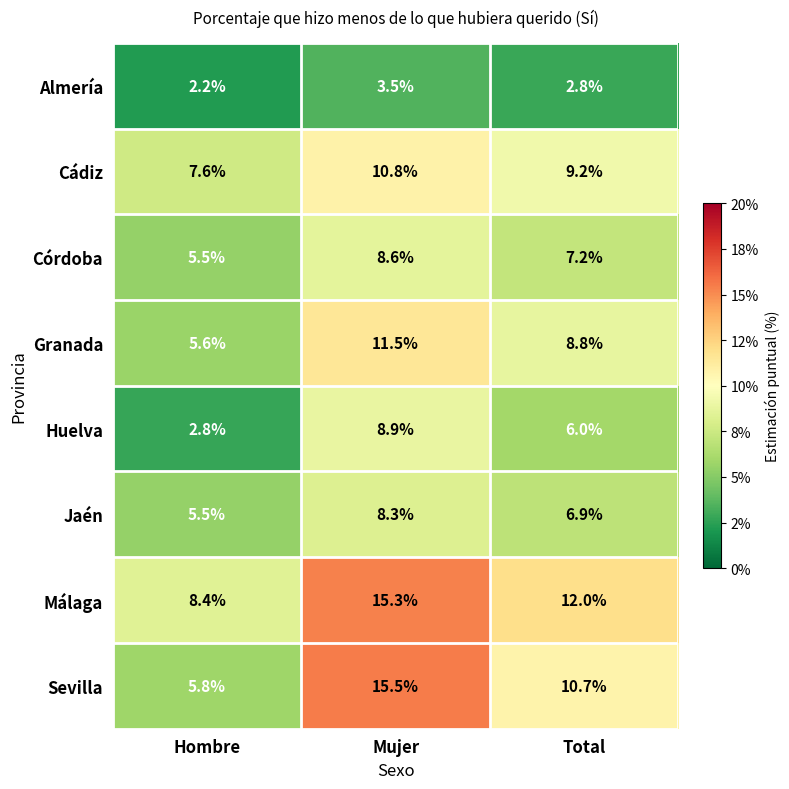

Reading right to left, extract all data points from this chart.

Almería: Total=2.8	Mujer=3.5	Hombre=2.2
Cádiz: Total=9.2	Mujer=10.8	Hombre=7.6
Córdoba: Total=7.2	Mujer=8.6	Hombre=5.5
Granada: Total=8.8	Mujer=11.5	Hombre=5.6
Huelva: Total=6.0	Mujer=8.9	Hombre=2.8
Jaén: Total=6.9	Mujer=8.3	Hombre=5.5
Málaga: Total=12.0	Mujer=15.3	Hombre=8.4
Sevilla: Total=10.7	Mujer=15.5	Hombre=5.8